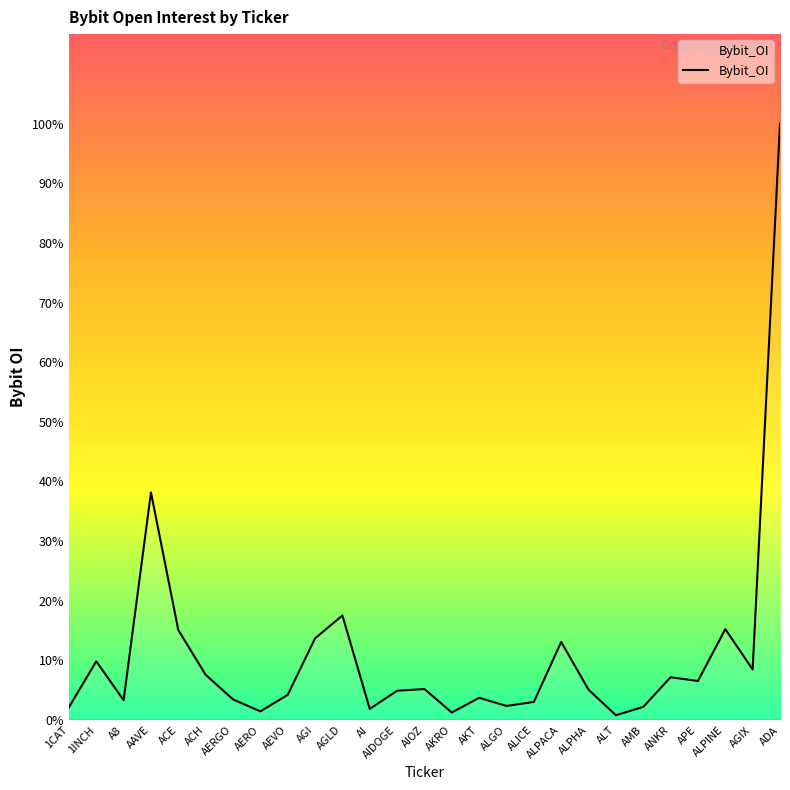

Where is the first local maximum?

1INCH